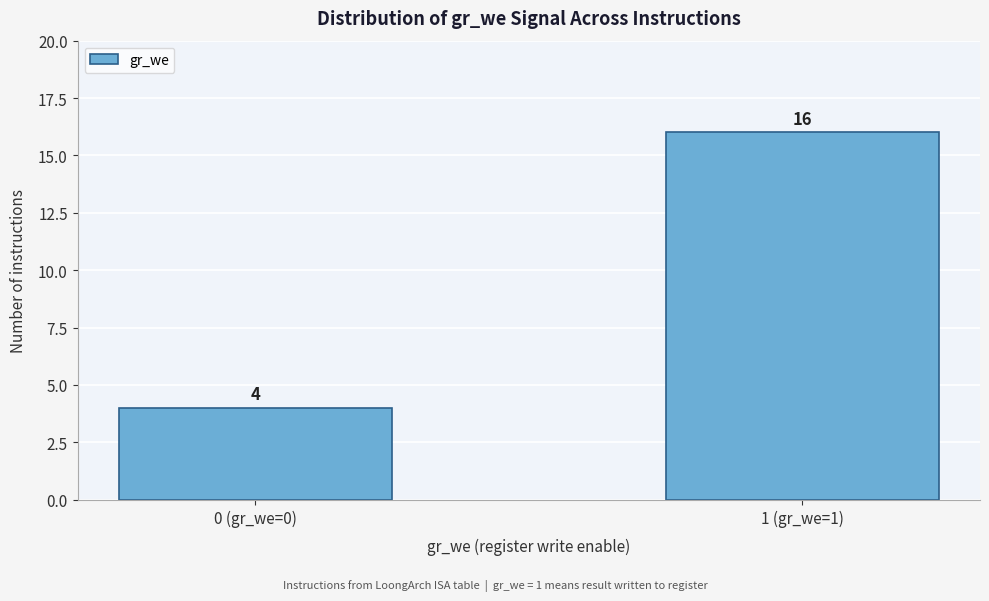

Reading right to left, list all the values displayed in this chart.

16	4